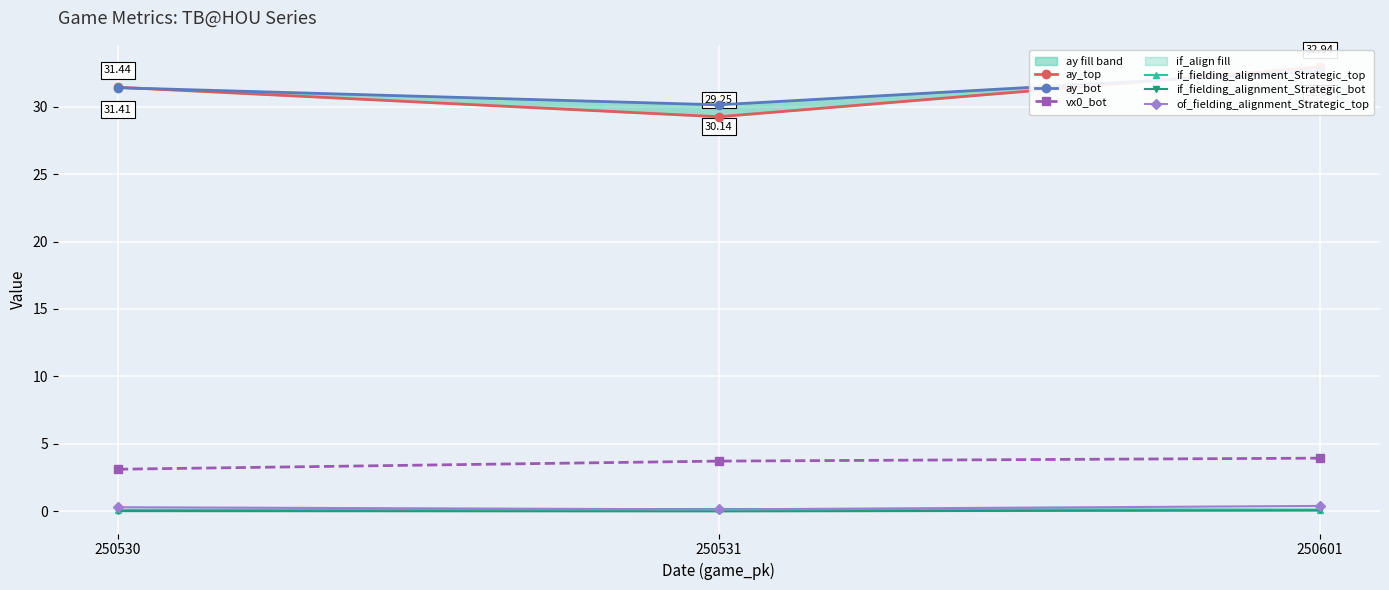

Between 250530 and 250531, which is larger?

250530